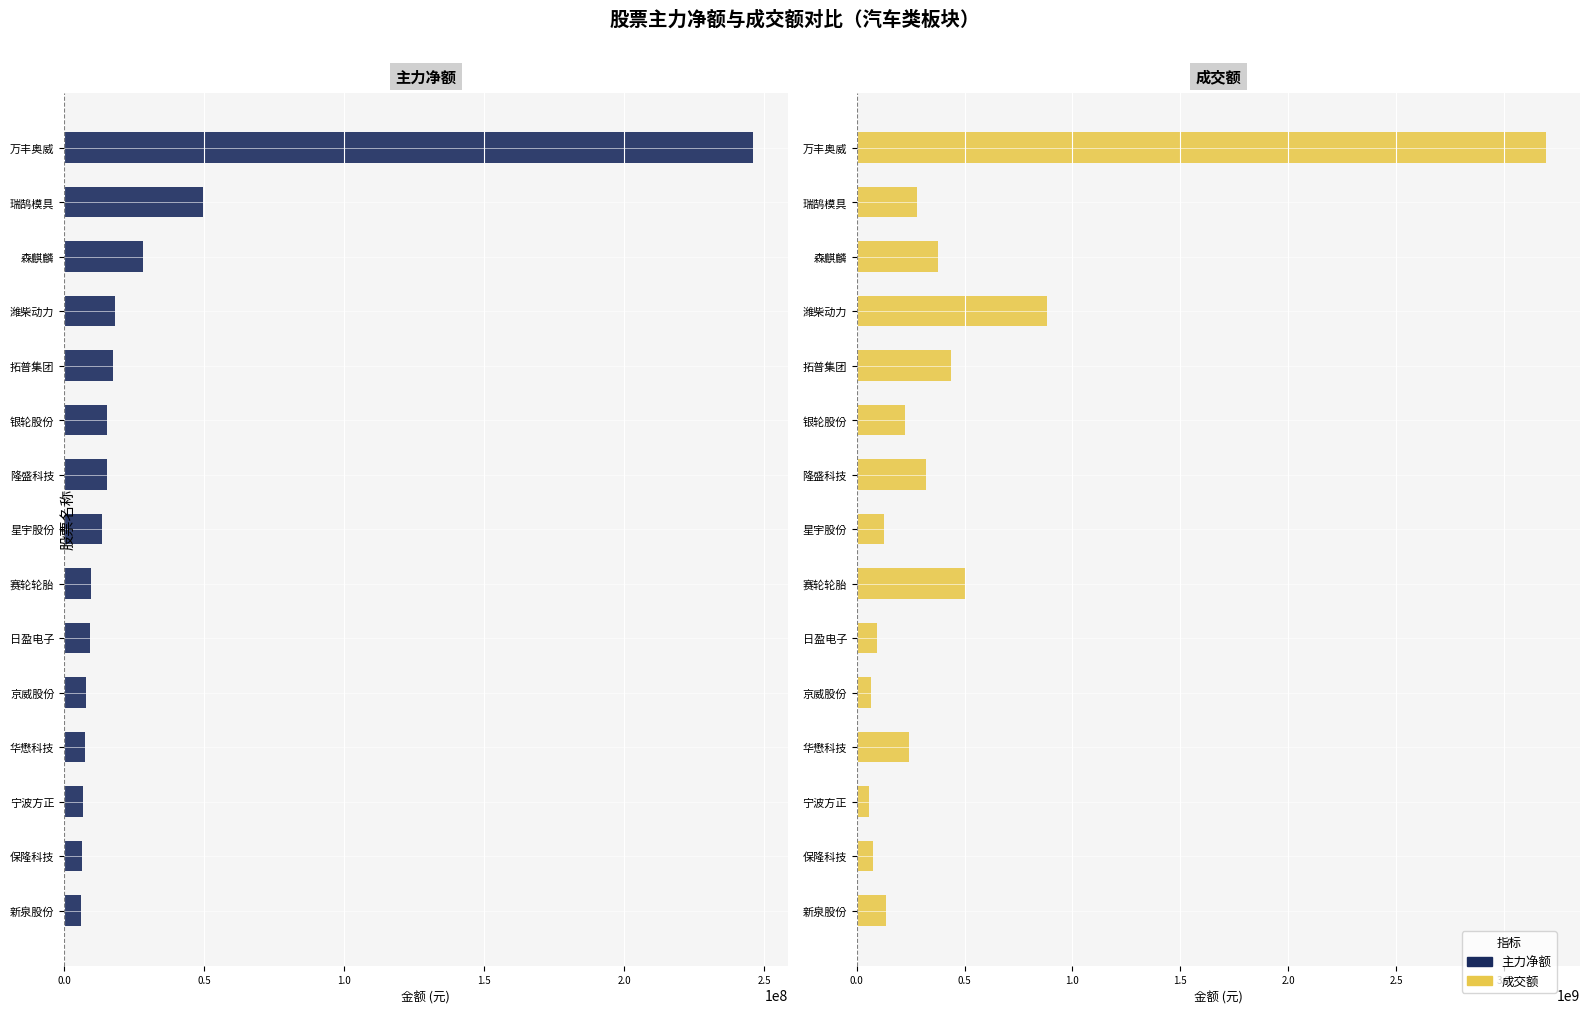

What is the value of the 成交额 bar at the 6th from the left?

222232893